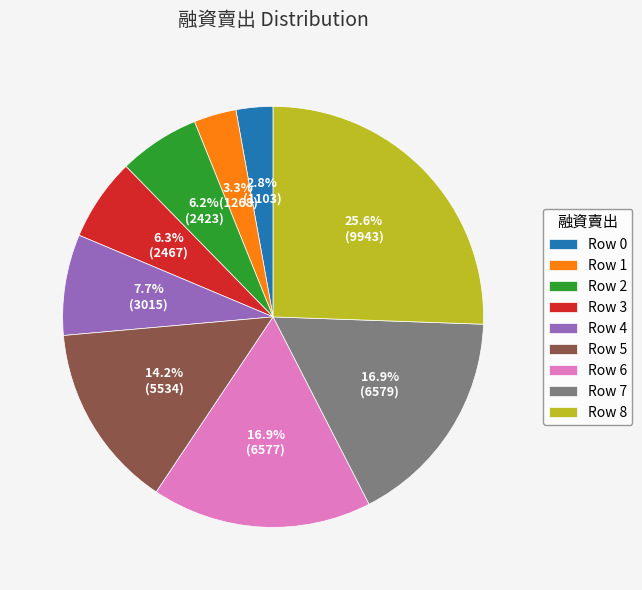

Does Row 8 represent more than half of the total?

No